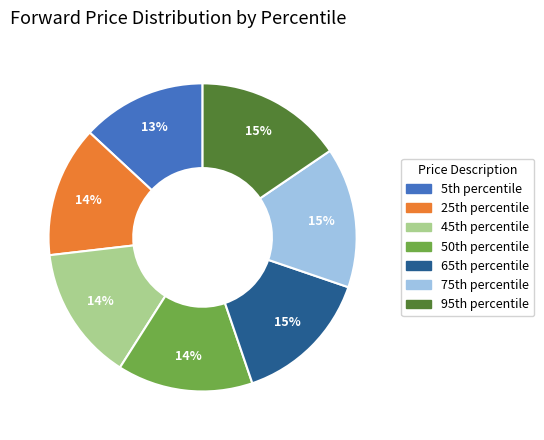

Which slice is the smallest?

5th percentile